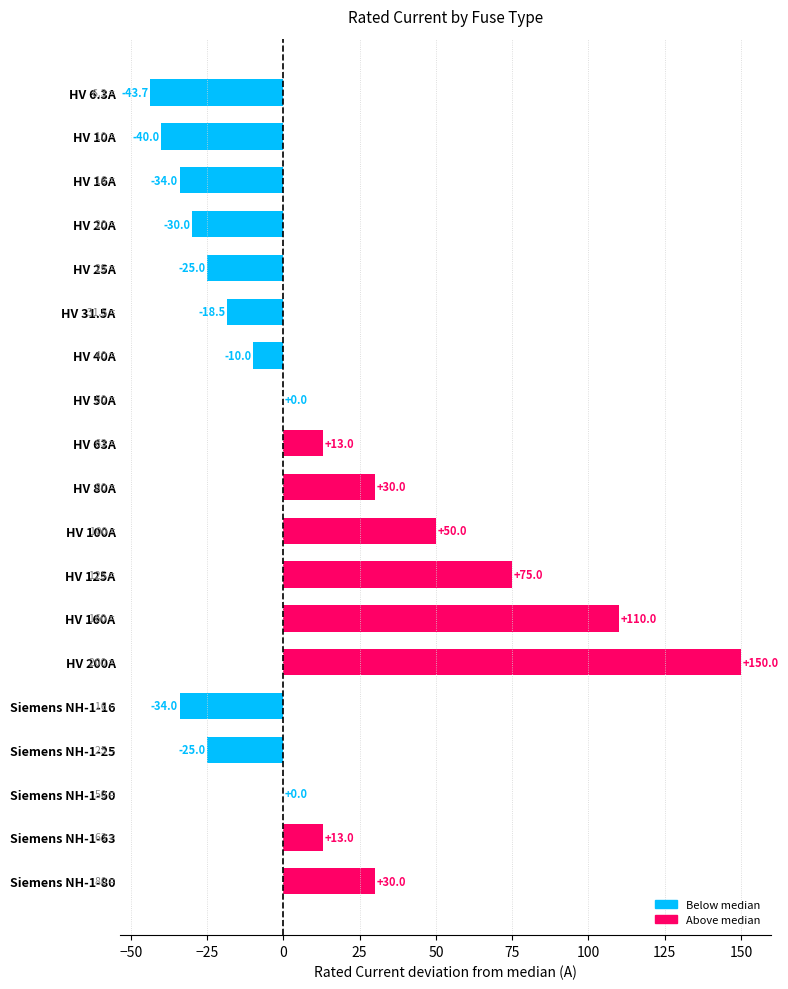

At which label is the value closest to 53?

HV 100A